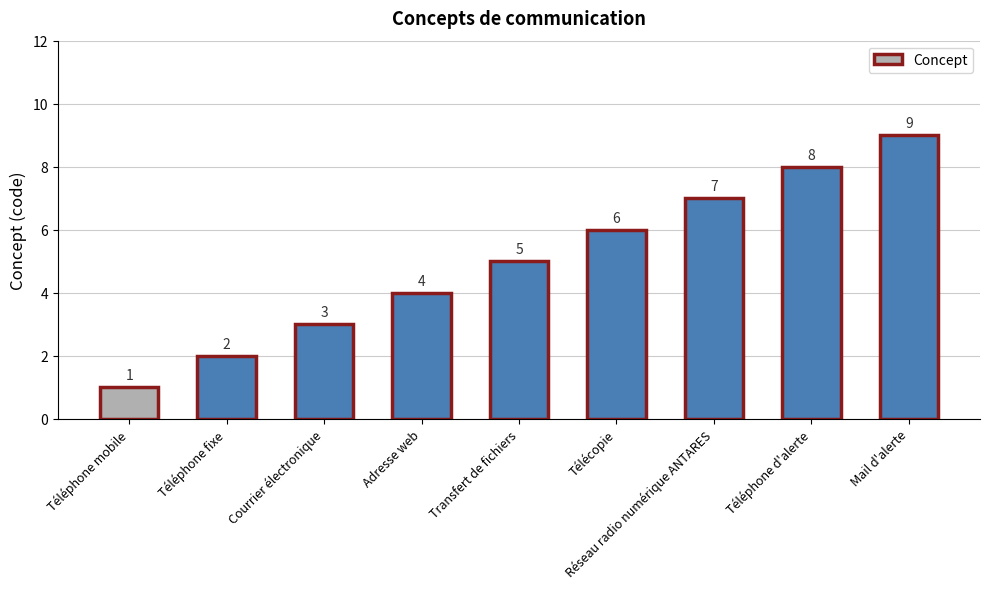

Where is the data nearest to the value 5?

Transfert de fichiers